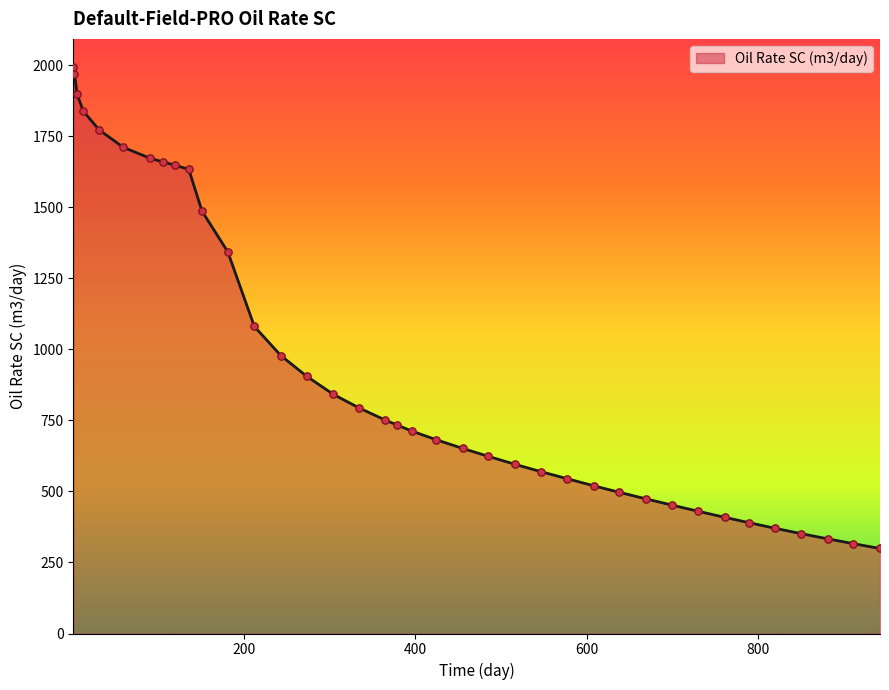

What is the greatest value displayed?

1993.3